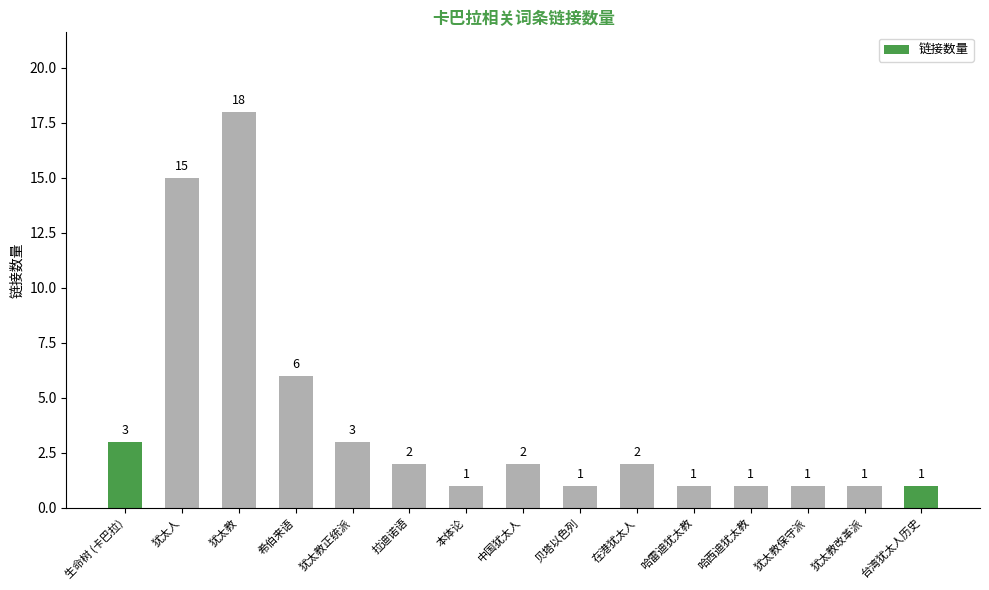

The chart shows a value of 2 at 生命树 (卡巴拉). True or false?

False